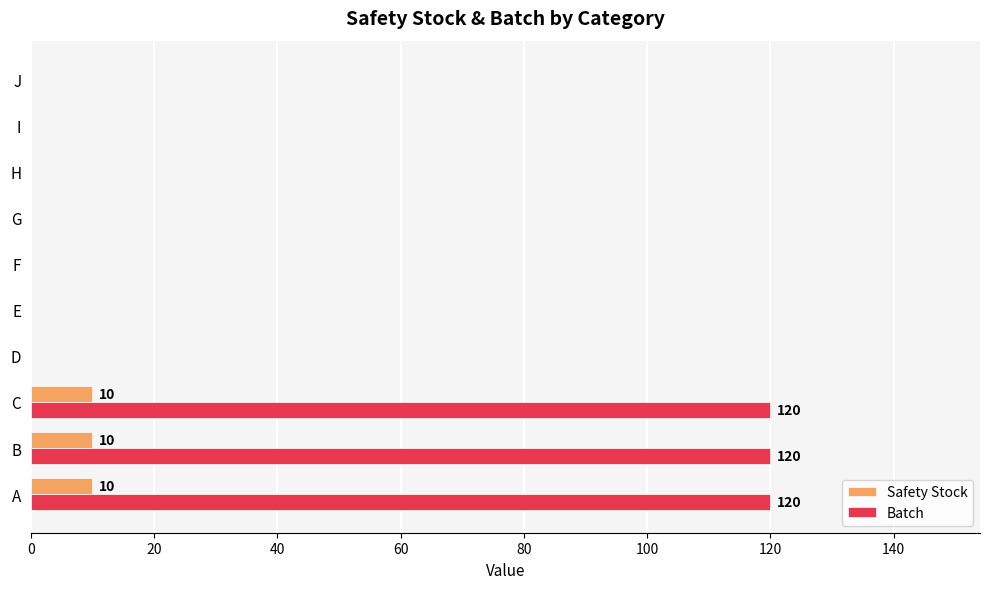

True or false: Batch has a value of 54 at I.

False